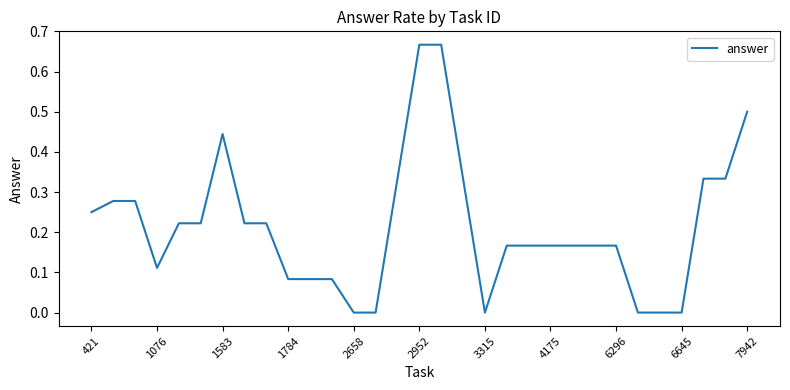

The chart shows a value of 0.3 at 6296. True or false?

False